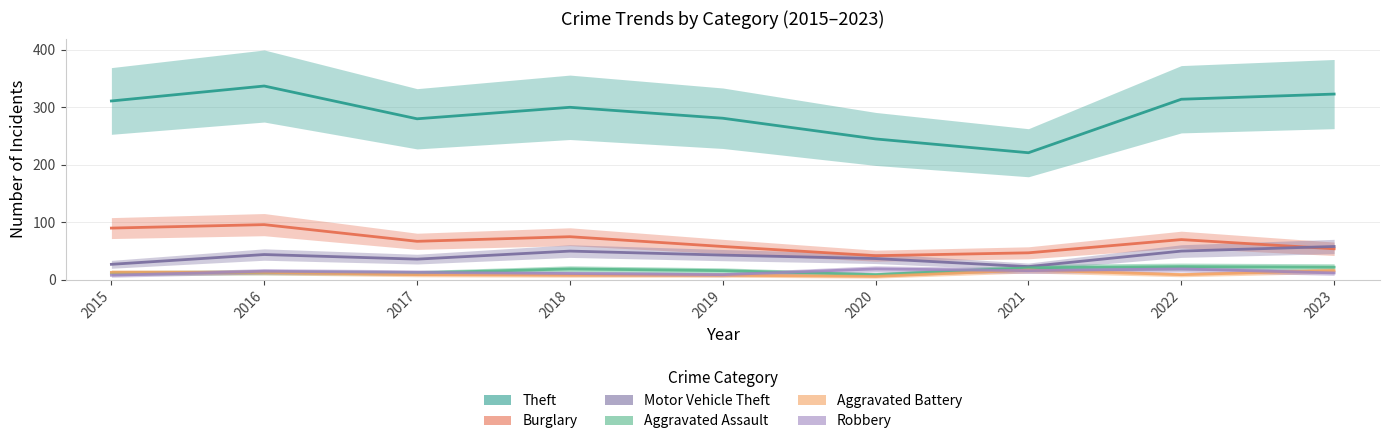

True or false: Theft has a value of 189 at 2017.

False